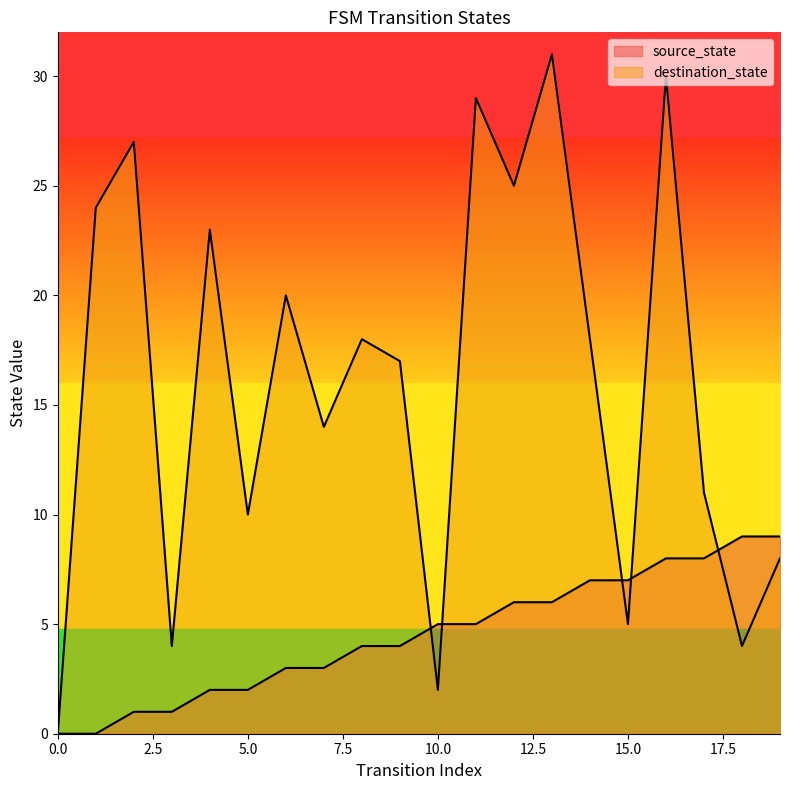

How many series are shown in this chart?

2